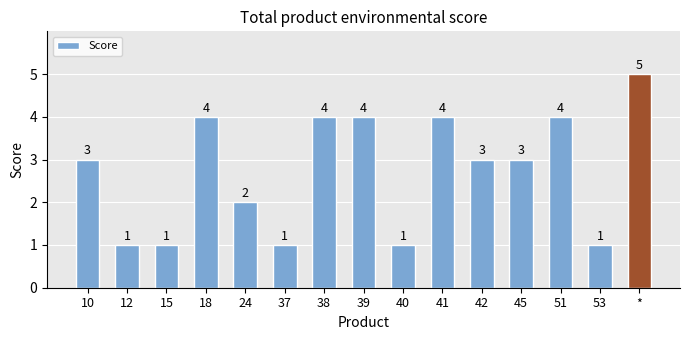

Reading left to right, transcribe all the data shown in this chart.

3	1	1	4	2	1	4	4	1	4	3	3	4	1	5